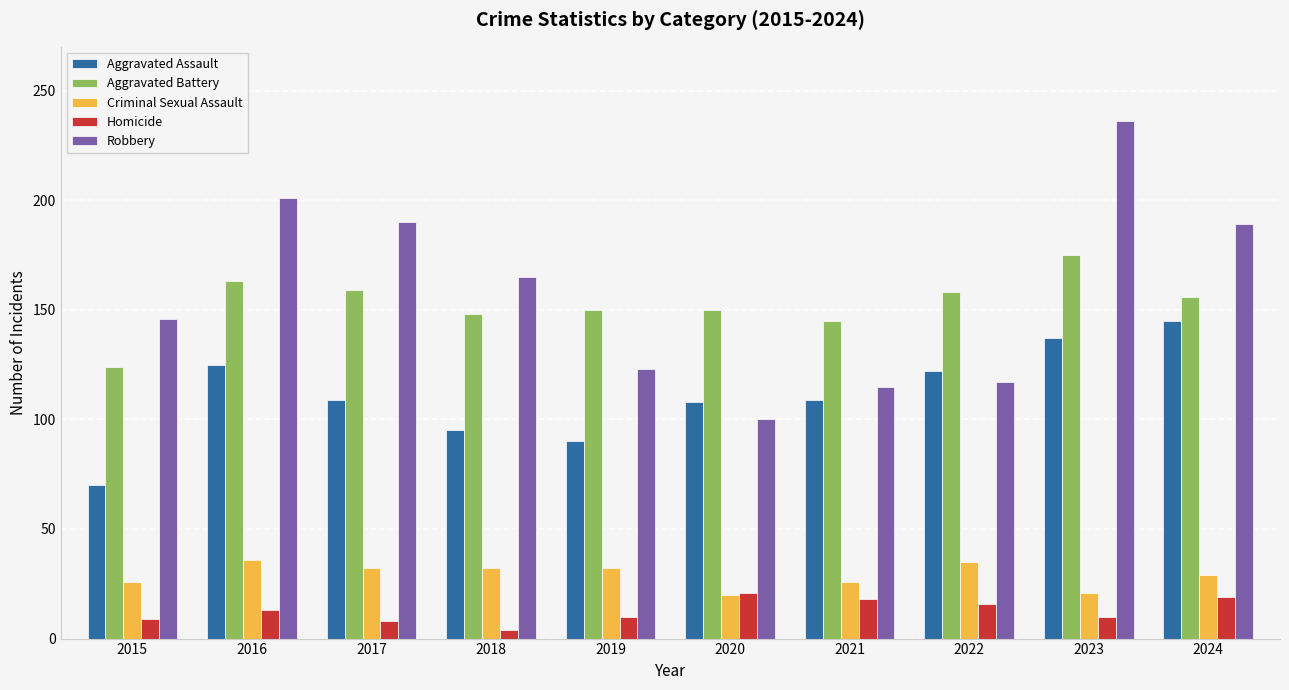

What is the total value across all series at 2022?

448